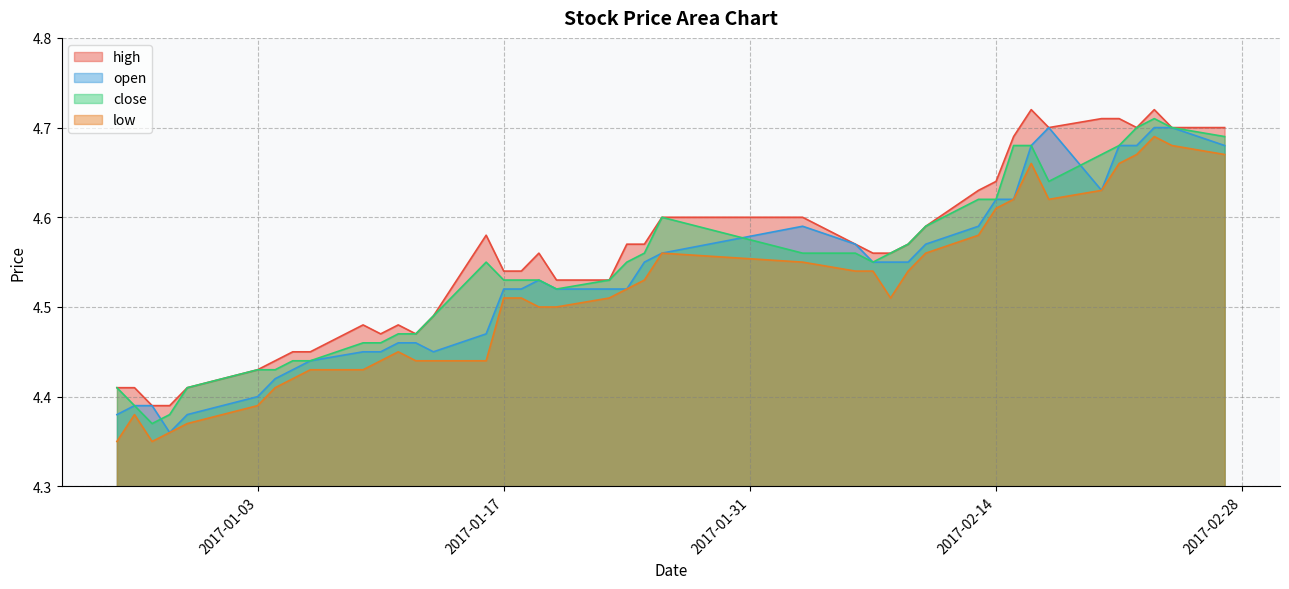

Count the number of data series in this chart.

4